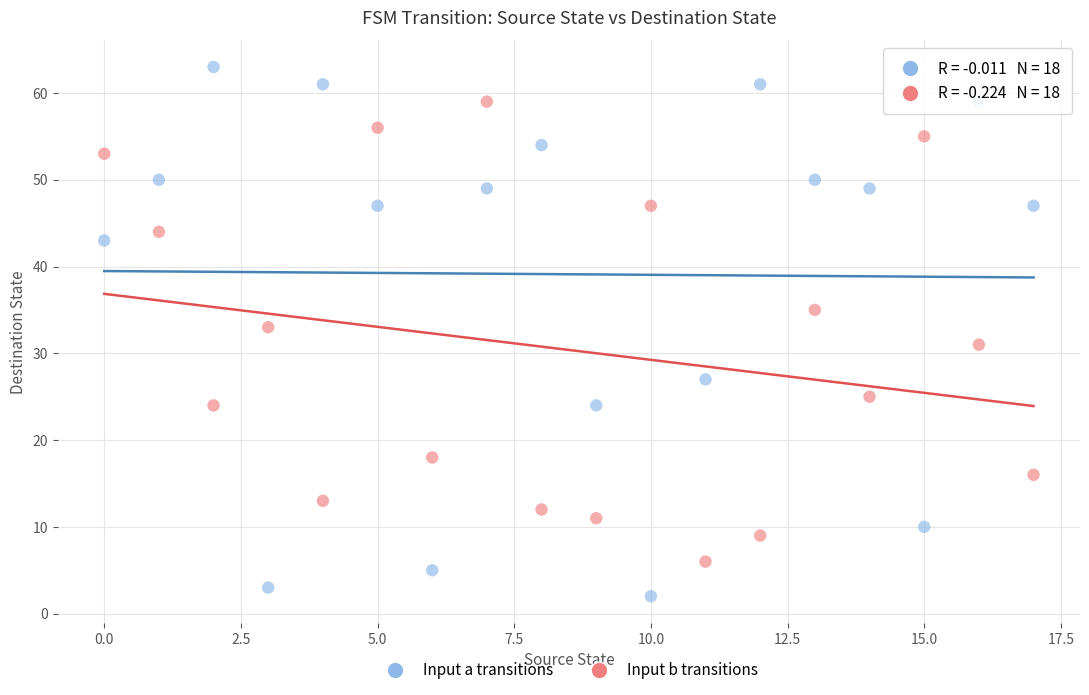

Which series reaches the maximum Y coordinate?

Input a transitions